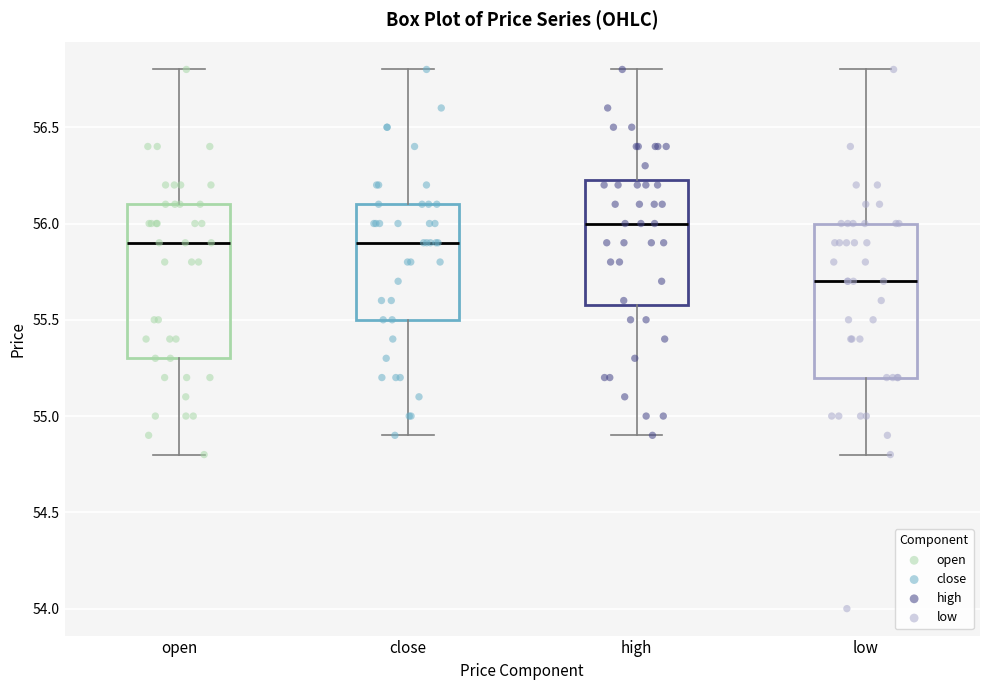

Reading left to right, transcribe this box plot: for each box, give where its median line is, the range the box spans, and where its two whiskers end, as read against the y-axis. The values are not printed on the chart, so give them approximately, as read against the axis.

open: median 55.90, box 55.30 to 56.10, whiskers 54.80 to 56.80
close: median 55.90, box 55.50 to 56.10, whiskers 54.90 to 56.80
high: median 56.00, box 55.60 to 56.25, whiskers 54.90 to 56.80
low: median 55.70, box 55.20 to 56.00, whiskers 54.80 to 56.80